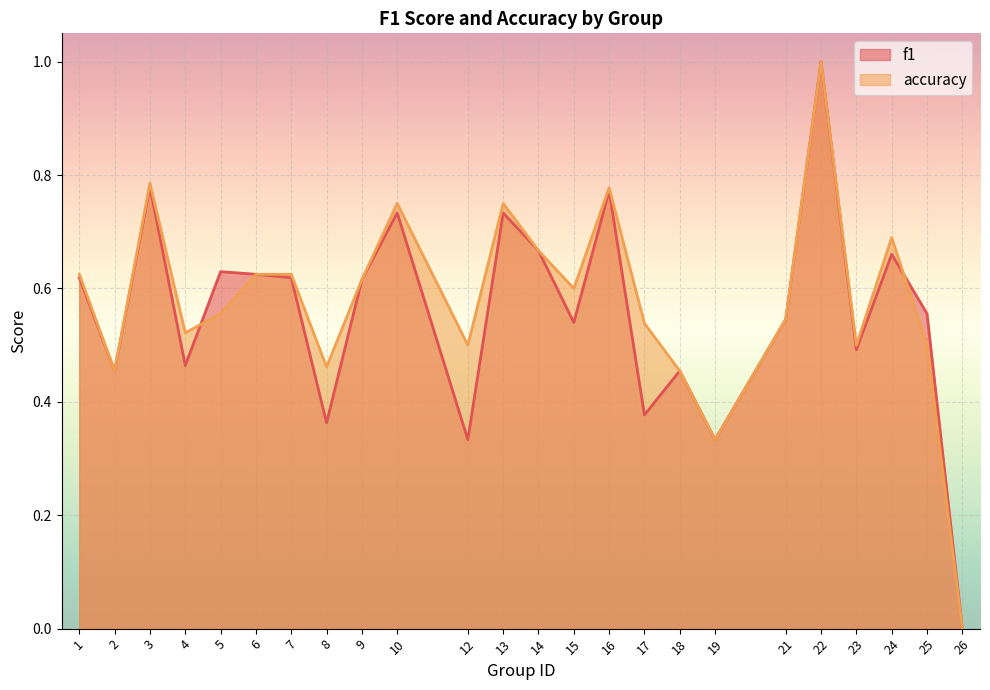

True or false: accuracy has a value of 0.5 at 4.

True